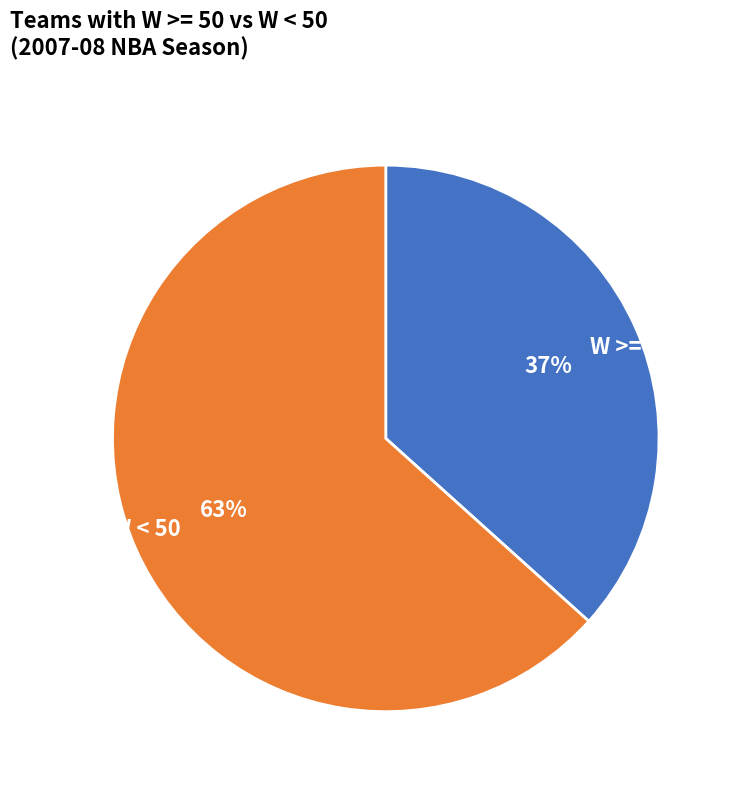

To the nearest percent, what is the combined percentage of W >= 50 and W < 50?

100%